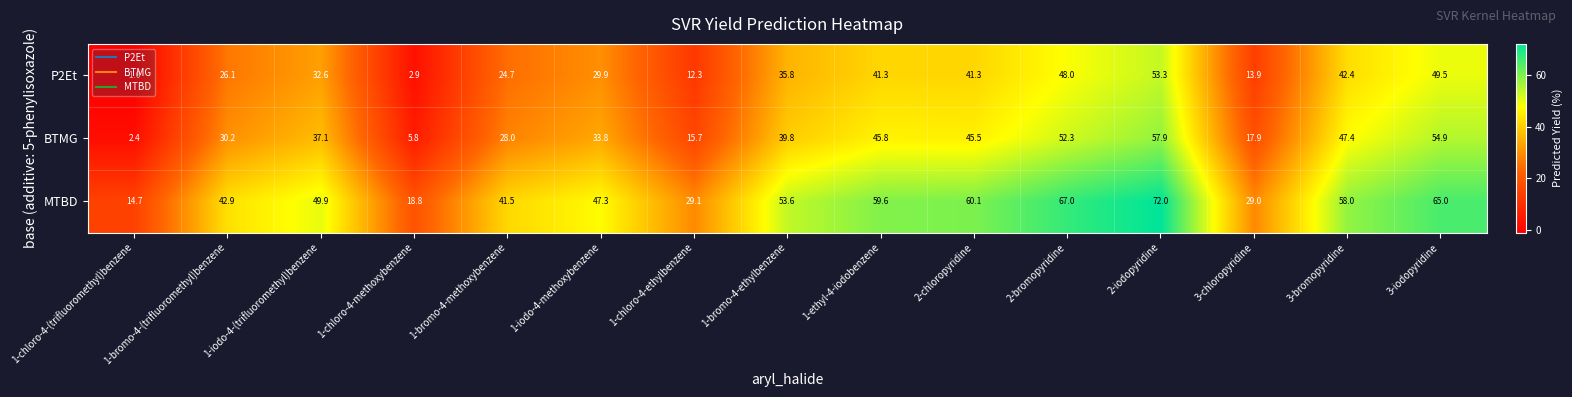

Which series changed the most between 1-iodo-4-(trifluoromethyl)benzene and 1-iodo-4-methoxybenzene?

BTMG